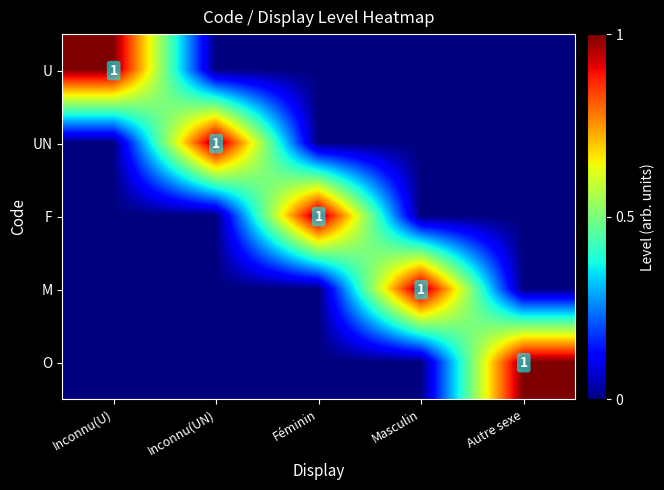

Is it true that M equals 1 at Masculin?

True